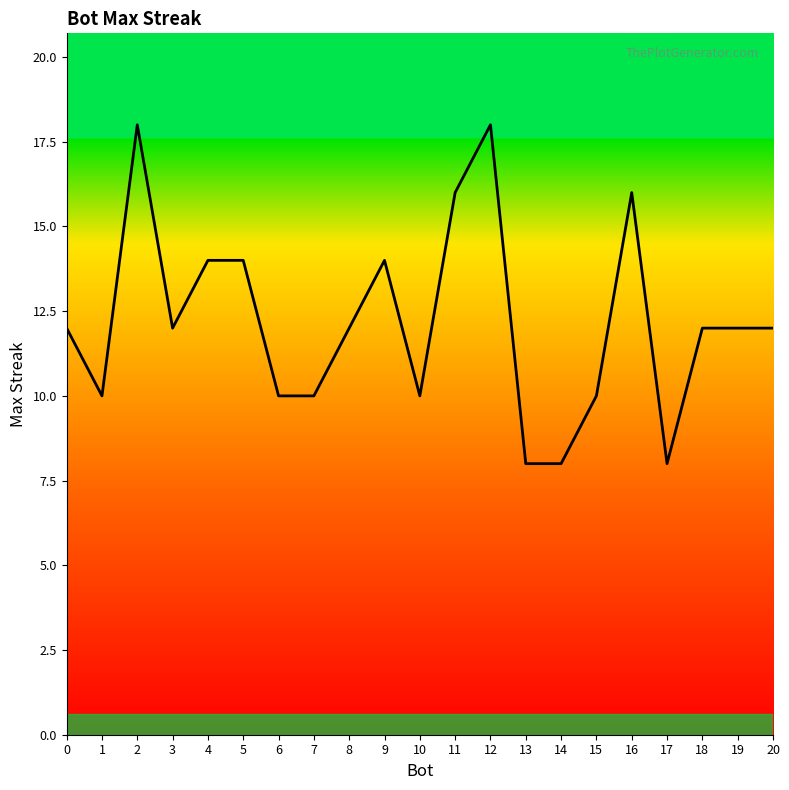

Is it true that the value at 5 is 14?

True